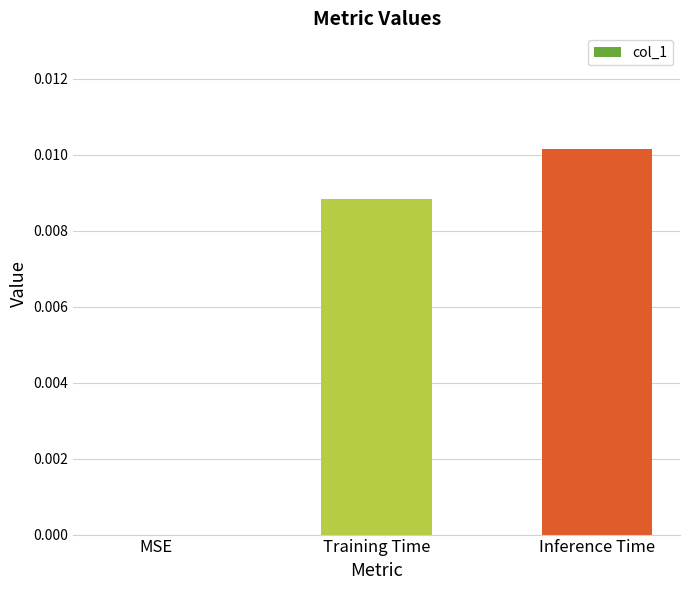

Count the number of data series in this chart.

1